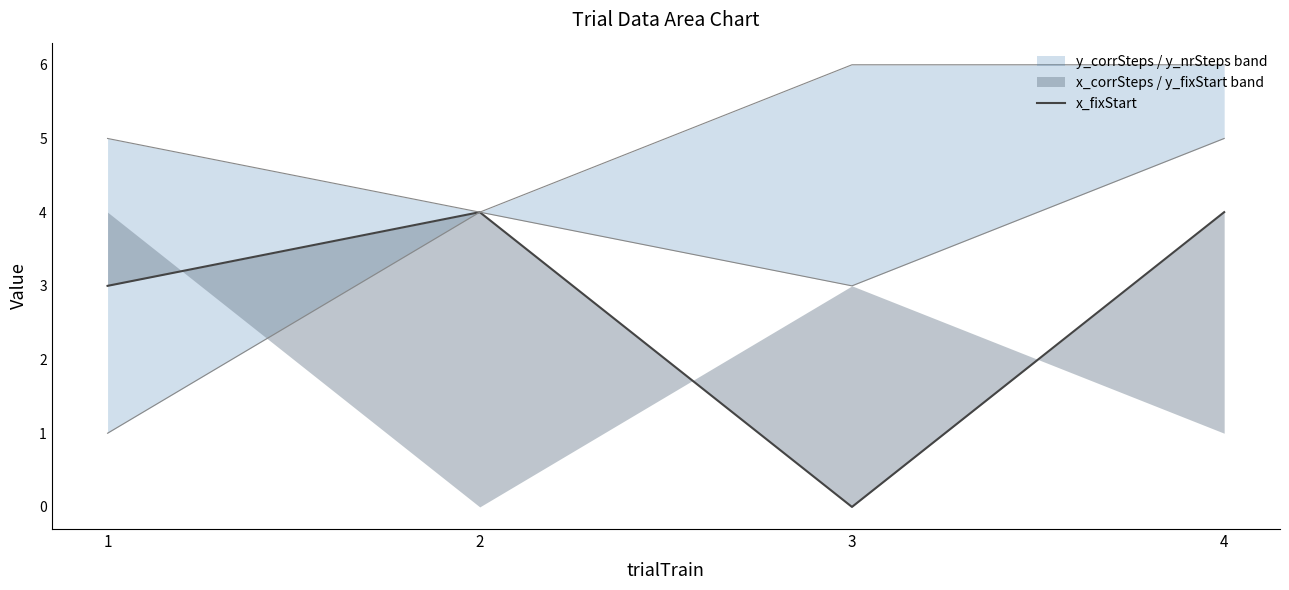

How many interior local peaks (higher than both neighbors) does the data have?

1